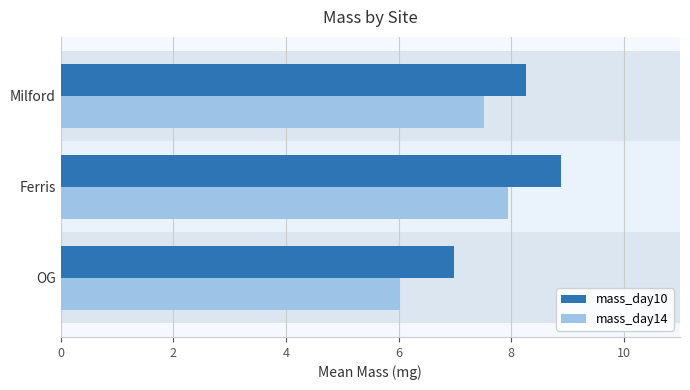

How many distinct data groups are displayed?

2